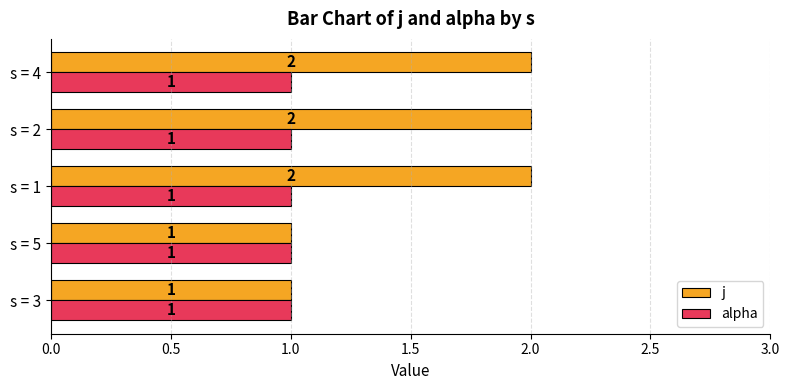

What is the sum of all j values?

8